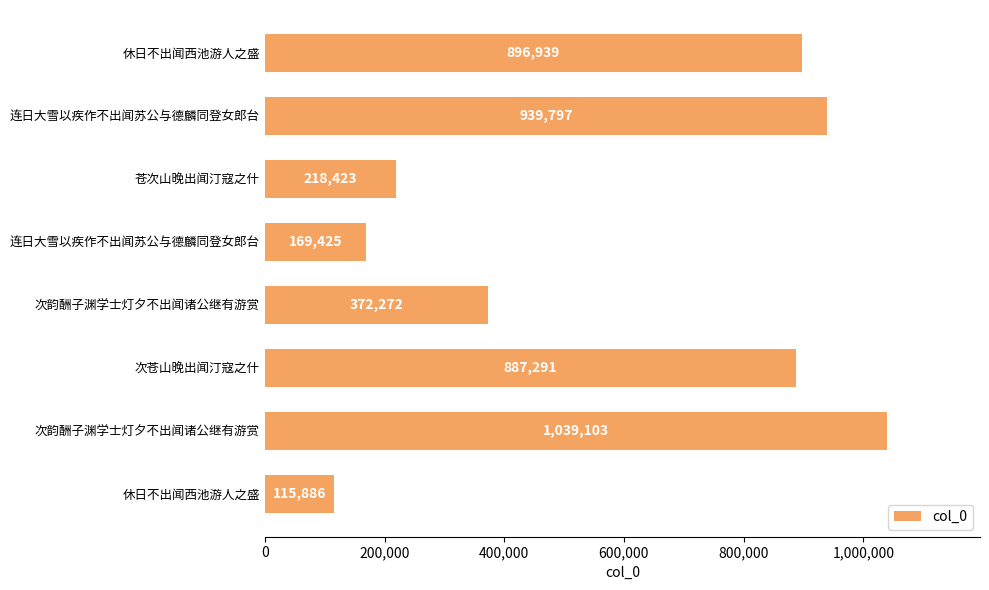

How many data points are less than 887291?

4